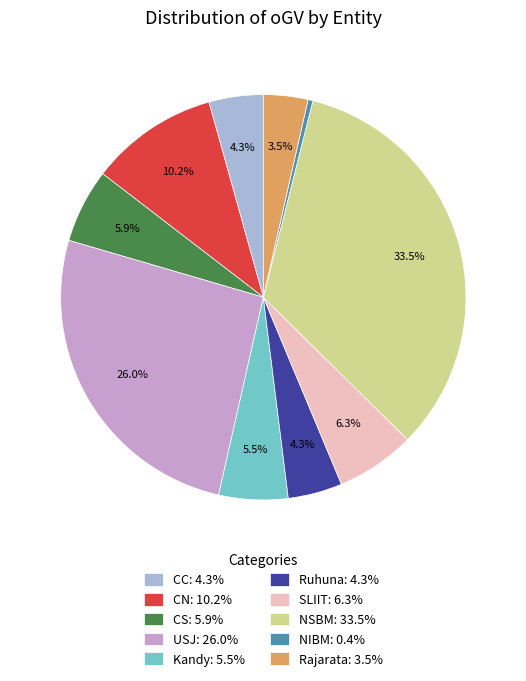

Which has a higher value, CC: 4.3% or CN: 10.2%?

CN: 10.2%